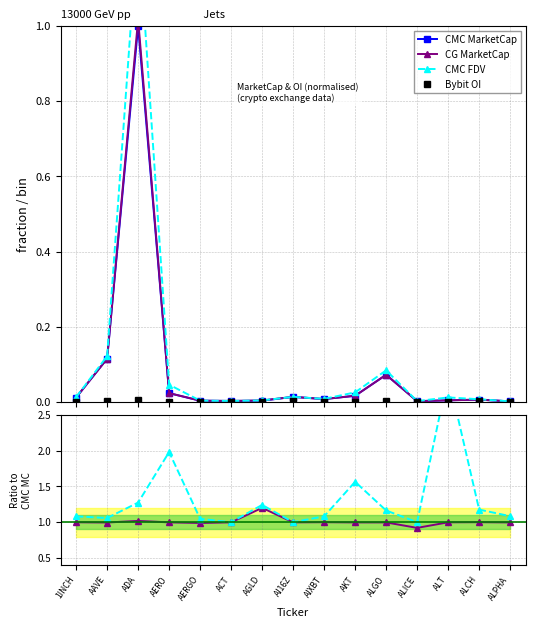

Reading left to right, what are all the values shown in this chart?

CMC MarketCap: 1INCH=0.0	AAVE=0.1	ADA=1.0	AERO=0.0	AERGO=0.0	ACT=0.0	AGLD=0.0	AI16Z=0.0	AIXBT=0.0	AKT=0.0	ALGO=0.1	ALICE=0.0	ALT=0.0	ALCH=0.0	ALPHA=0.0
CG MarketCap: 1INCH=0.0	AAVE=0.1	ADA=1.0	AERO=0.0	AERGO=0.0	ACT=0.0	AGLD=0.0	AI16Z=0.0	AIXBT=0.0	AKT=0.0	ALGO=0.1	ALICE=0.0	ALT=0.0	ALCH=0.0	ALPHA=0.0
CMC FDV: 1INCH=0.0	AAVE=0.1	ADA=1.3	AERO=0.0	AERGO=0.0	ACT=0.0	AGLD=0.0	AI16Z=0.0	AIXBT=0.0	AKT=0.0	ALGO=0.1	ALICE=0.0	ALT=0.0	ALCH=0.0	ALPHA=0.0
Bybit OI: 1INCH=0.0	AAVE=0.0	ADA=0.0	AERO=0.0	AERGO=0.0	ACT=0.0	AGLD=0.0	AI16Z=0.0	AIXBT=0.0	AKT=0.0	ALGO=0.0	ALICE=0.0	ALT=0.0	ALCH=0.0	ALPHA=0.0
CG MC / CMC MC: 1INCH=1.0	AAVE=1.0	ADA=1.0	AERO=1.0	AERGO=1.0	ACT=1.0	AGLD=1.2	AI16Z=1.0	AIXBT=1.0	AKT=1.0	ALGO=1.0	ALICE=0.9	ALT=1.0	ALCH=1.0	ALPHA=1.0
CMC FDV / CMC MC: 1INCH=1.1	AAVE=1.1	ADA=1.3	AERO=2.0	AERGO=1.0	ACT=1.0	AGLD=1.2	AI16Z=1.0	AIXBT=1.1	AKT=1.6	ALGO=1.2	ALICE=1.0	ALT=3.1	ALCH=1.2	ALPHA=1.1